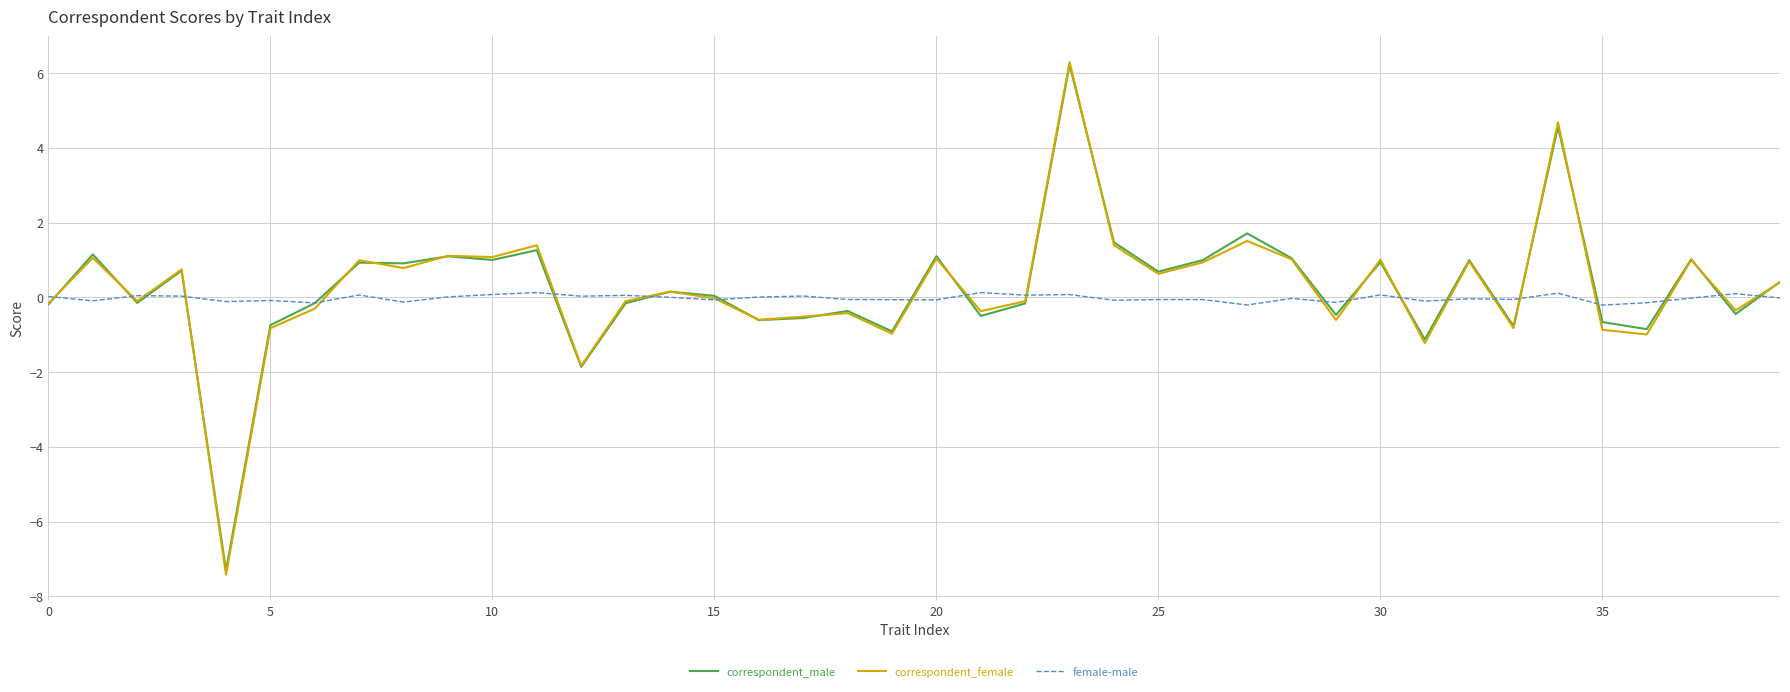

Which series has the largest range (max minus min)?

correspondent_female